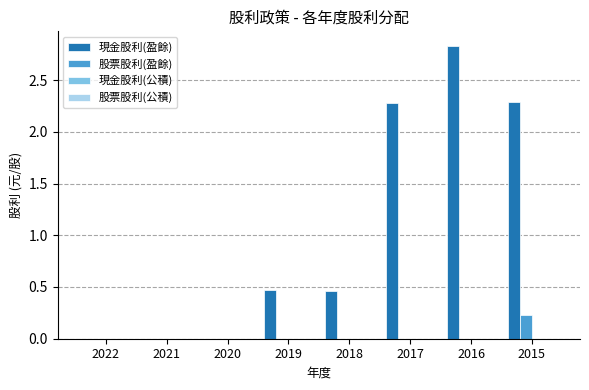

Which category has the highest value across all series?

2016